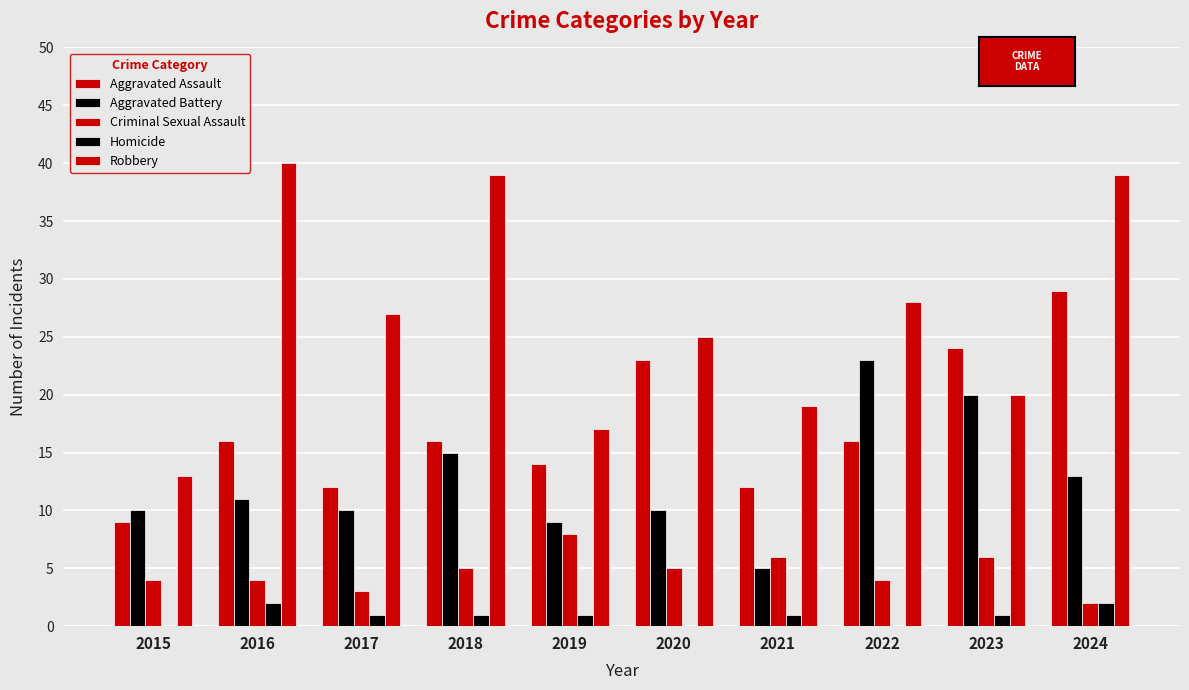

Are the bars grouped side by side (vs. stacked)?

Yes